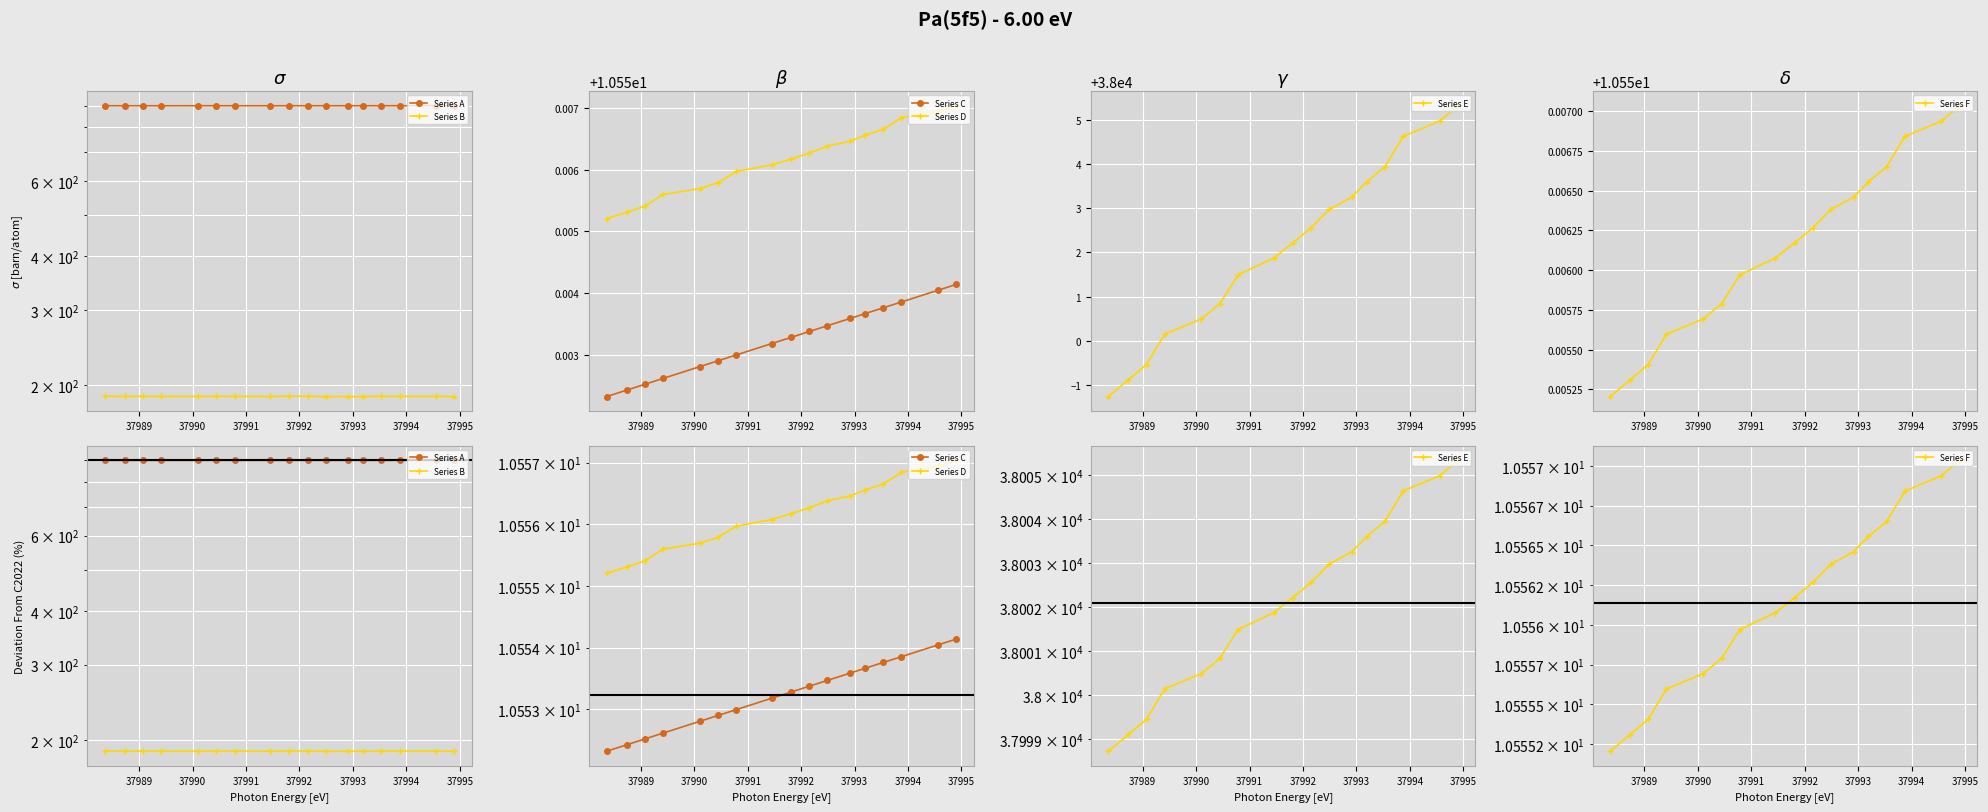

List the series in order of their peak value, lowest first.

Series C, Series D, Series F, Series B, Series A, Series E